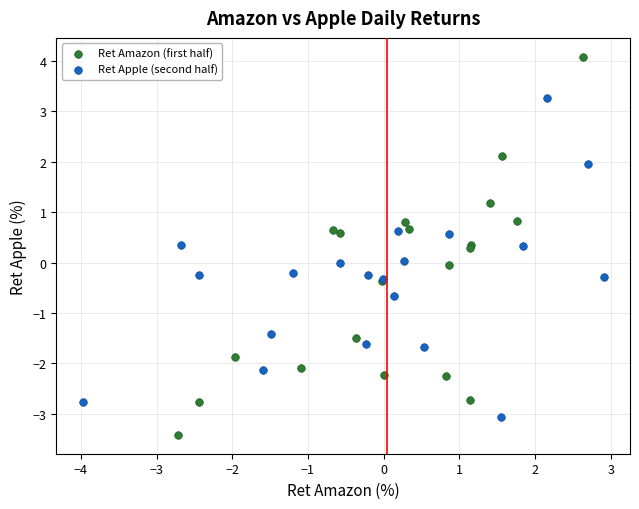

Which series contains the lowest Y value?

Ret Amazon (first half)